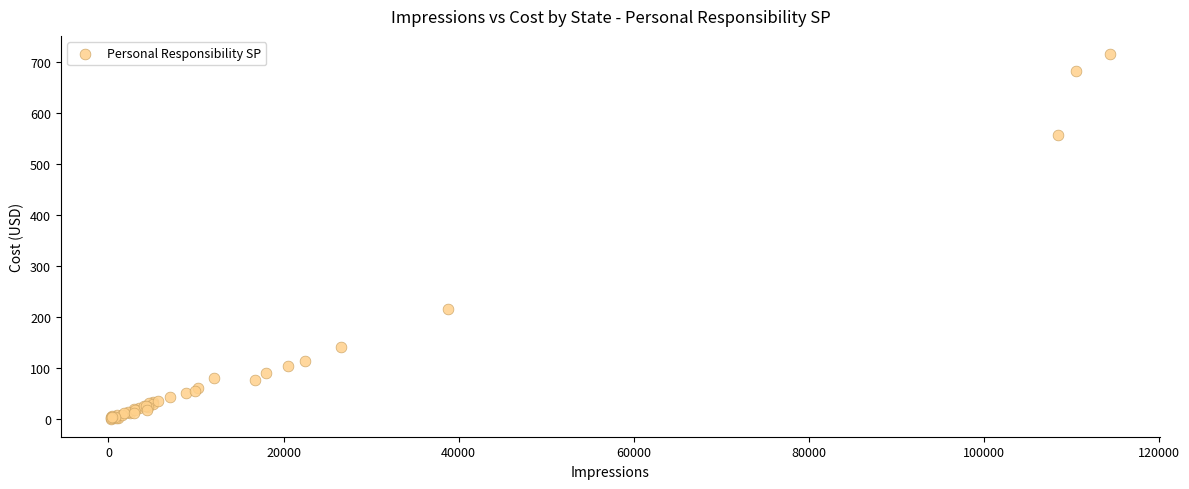

What Y value in the scatter plot is closest to 358?

215.7